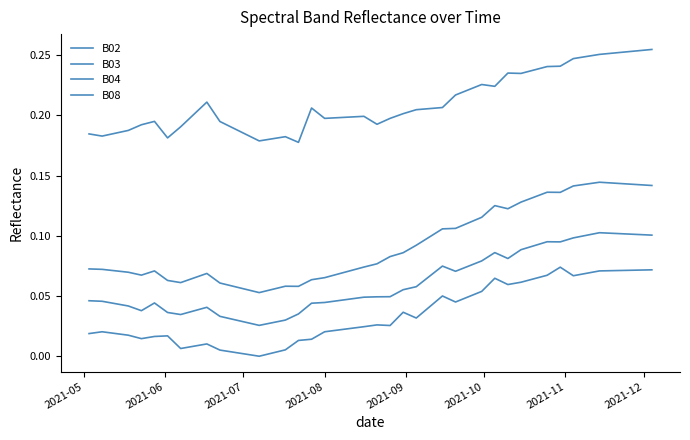

Does the chart have visible grid lines?

No